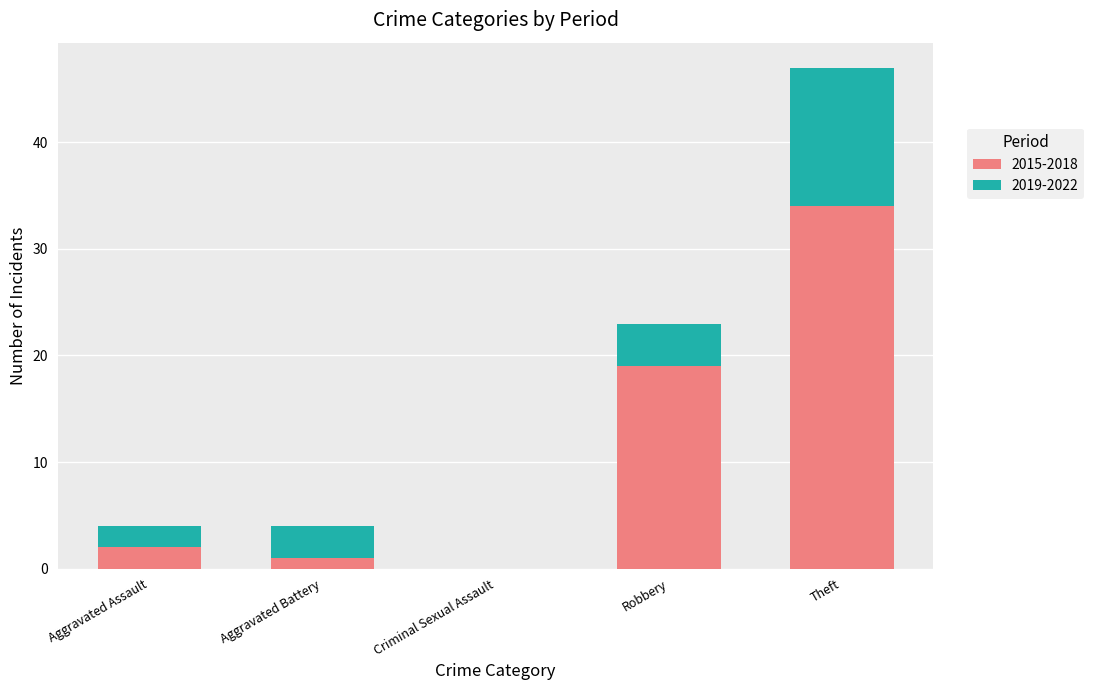

How many data points does each series have?

5